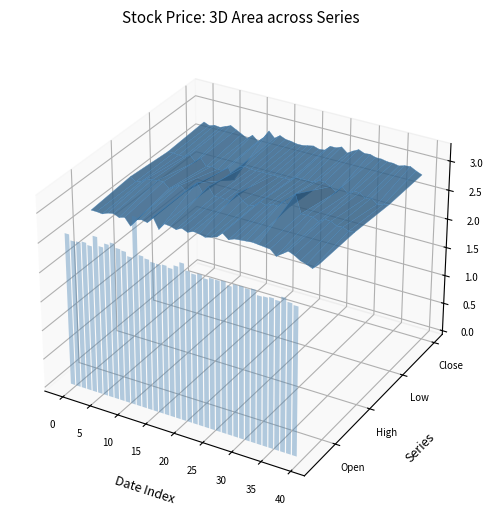

What is the highest value of the Open series?

3.0